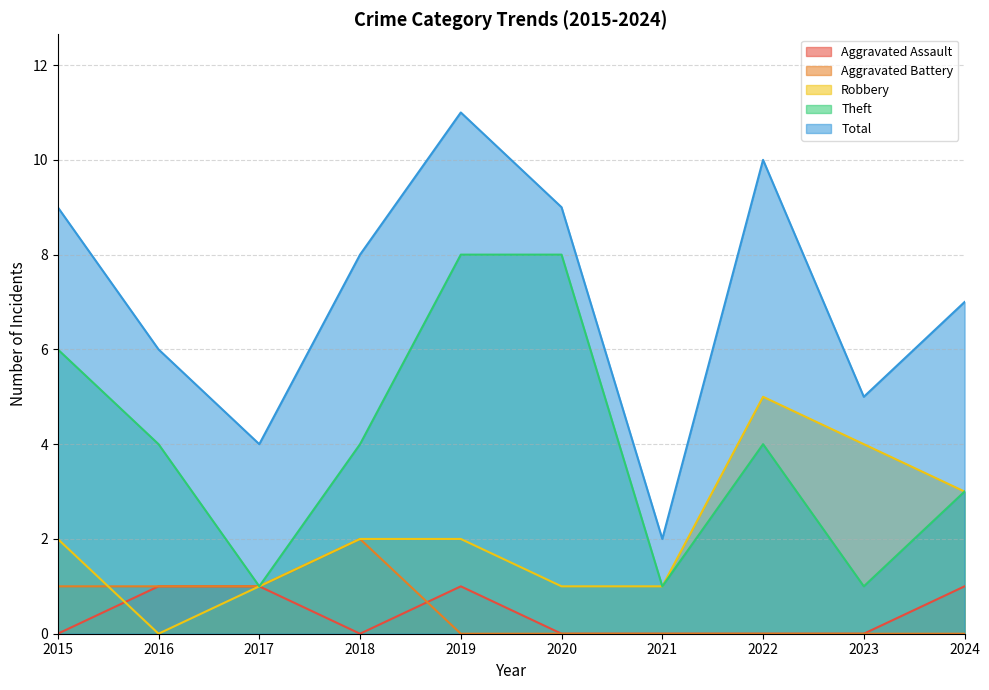

How many values in Robbery are above zero?

9